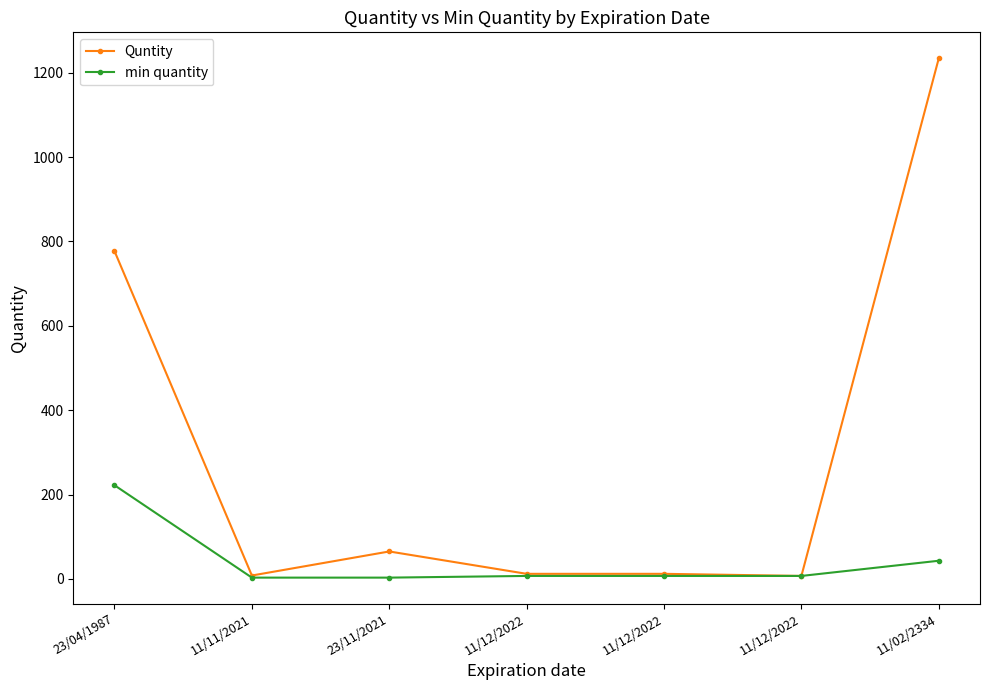

What is the approximate value of Quntity at 11/11/2021, to the nearest 10?

10